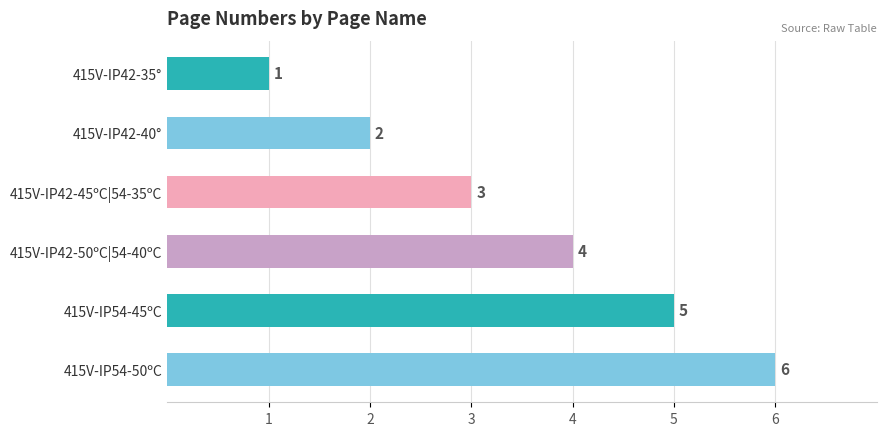

What is the difference between the maximum and minimum values?

5